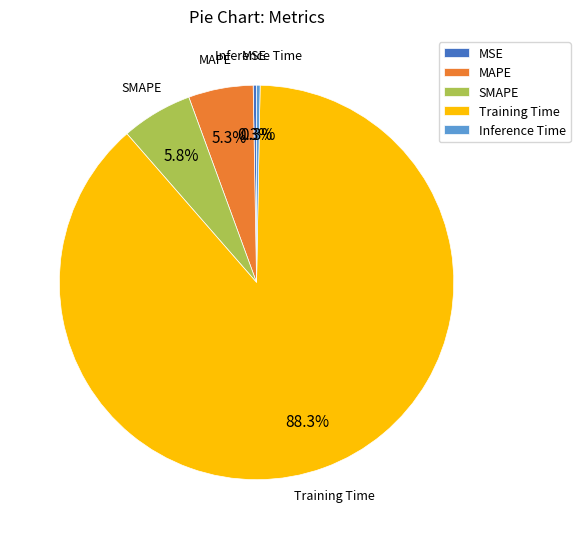

To the nearest percent, what is the difference between the largest and smallest slice percentages?

88%